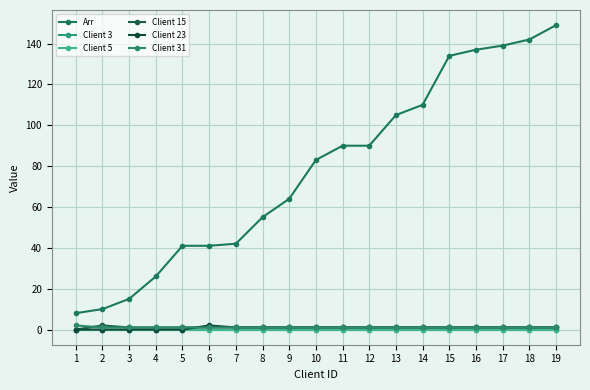

Is it true that Client 23 equals 1 at 9?

True